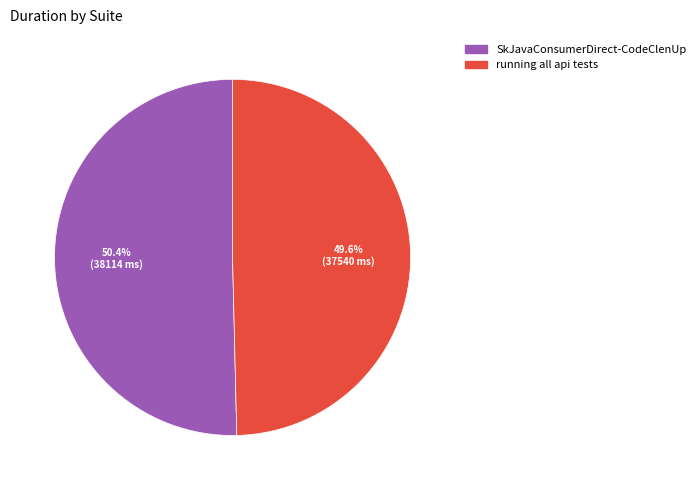

What is the smallest slice in the pie chart?

running all api tests